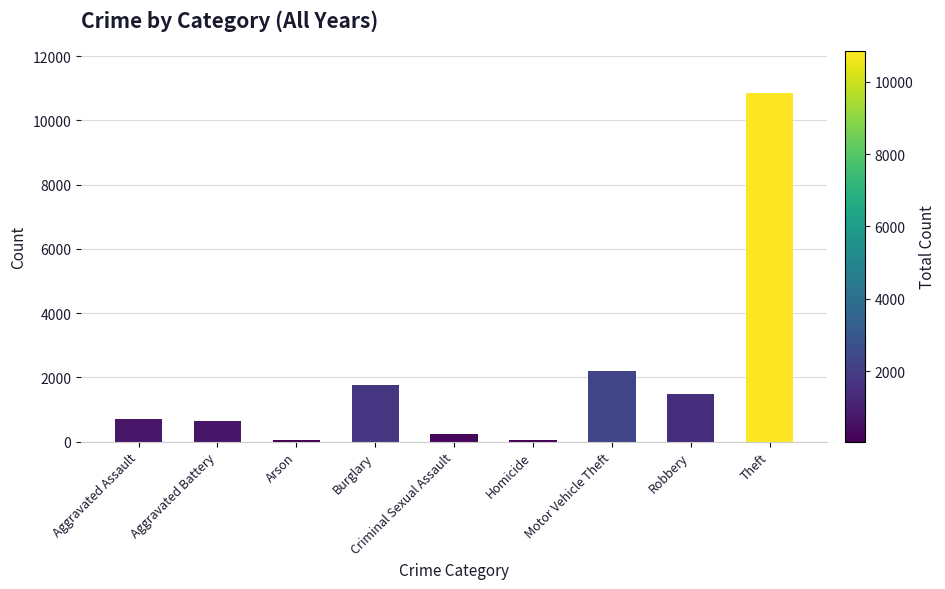

What value does the data have at Criminal Sexual Assault, to the nearest 100?

200